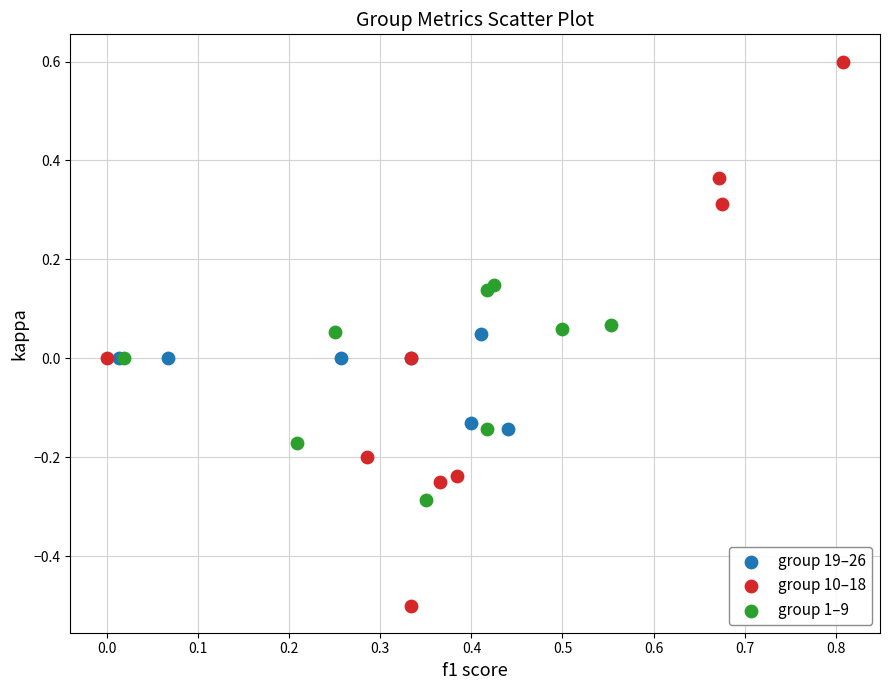

Which series contains the lowest Y value?

group 10–18